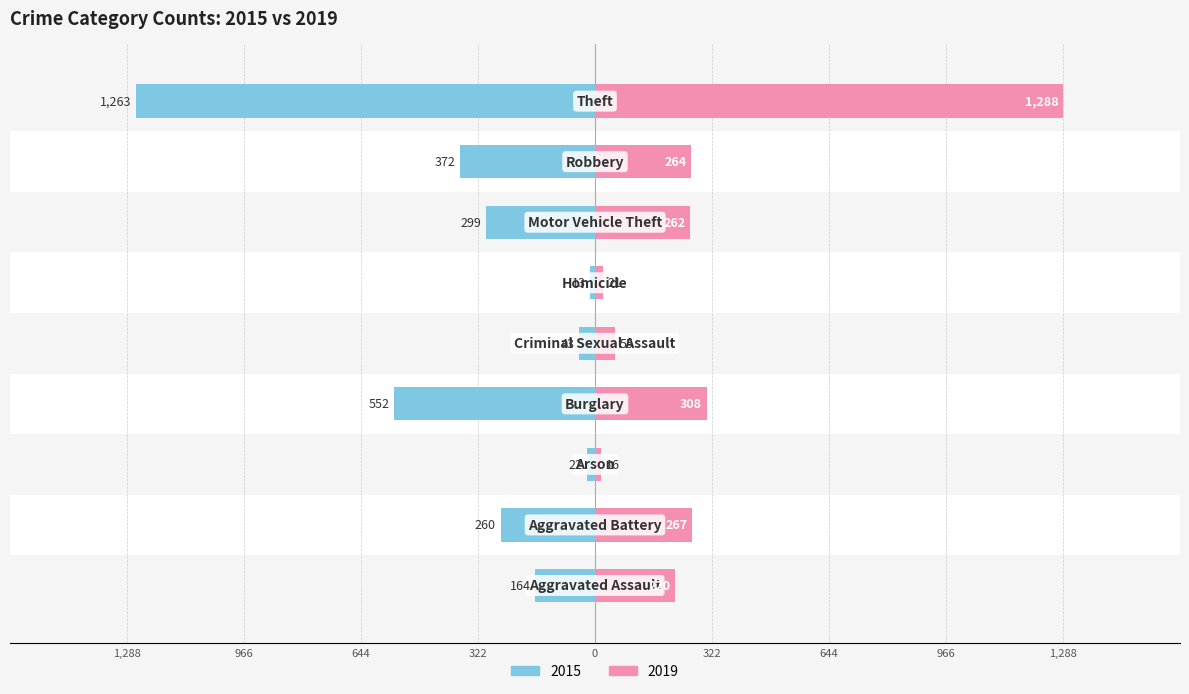

How many groups of bars are there?

9